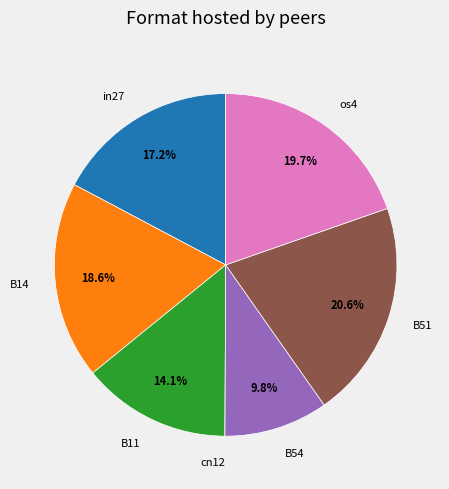

The B54 slice represents 18% of the pie. True or false?

False